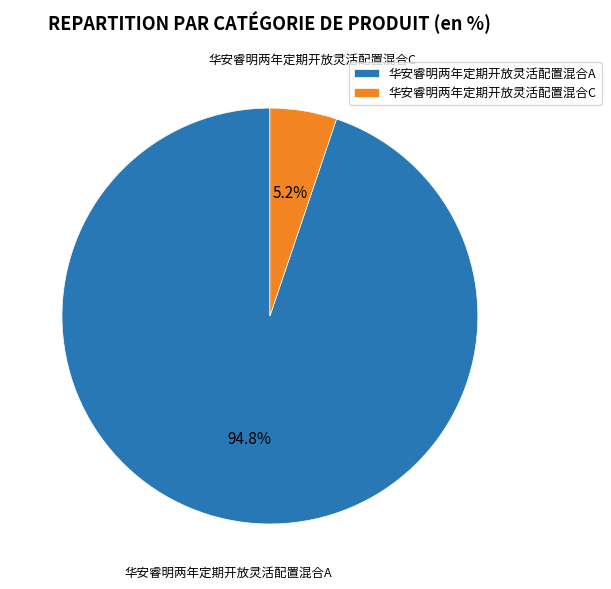

To the nearest percent, what is the difference between the largest and smallest slice percentages?

90%